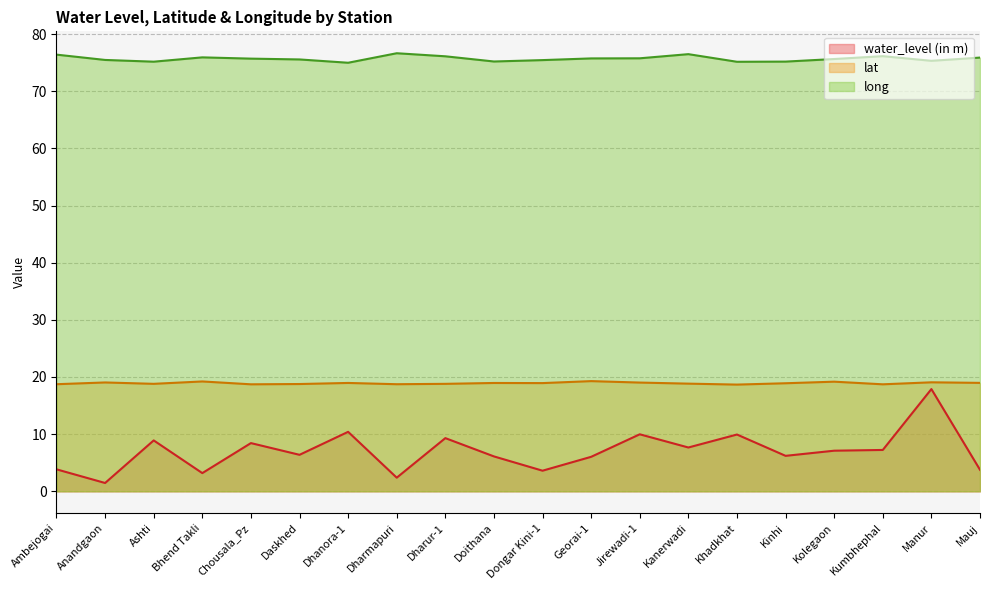

What are all the series names shown in the legend?

water_level (in m), lat, long